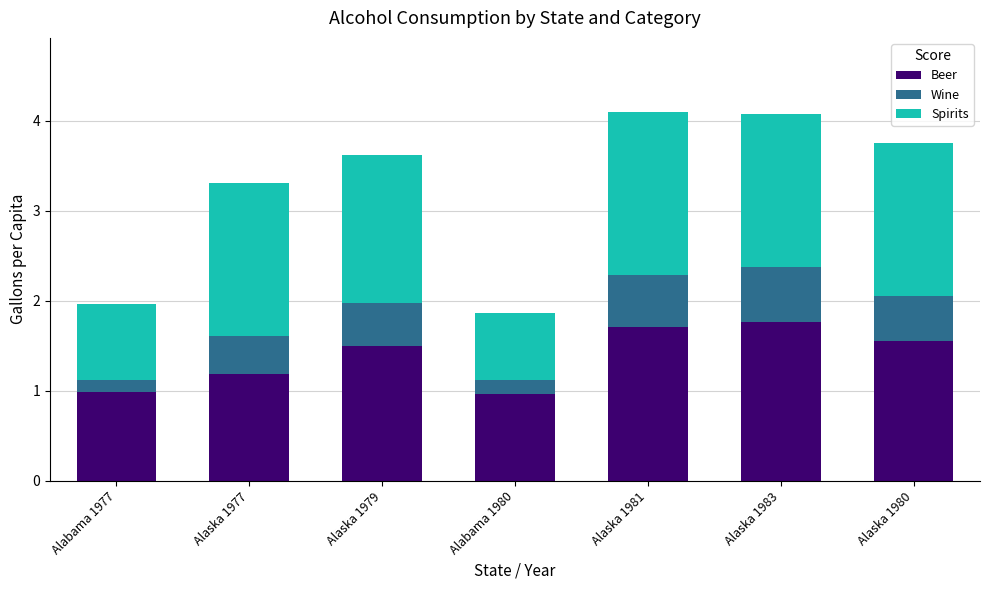

Is it true that Beer equals 0.3 at Alabama 1977?

False